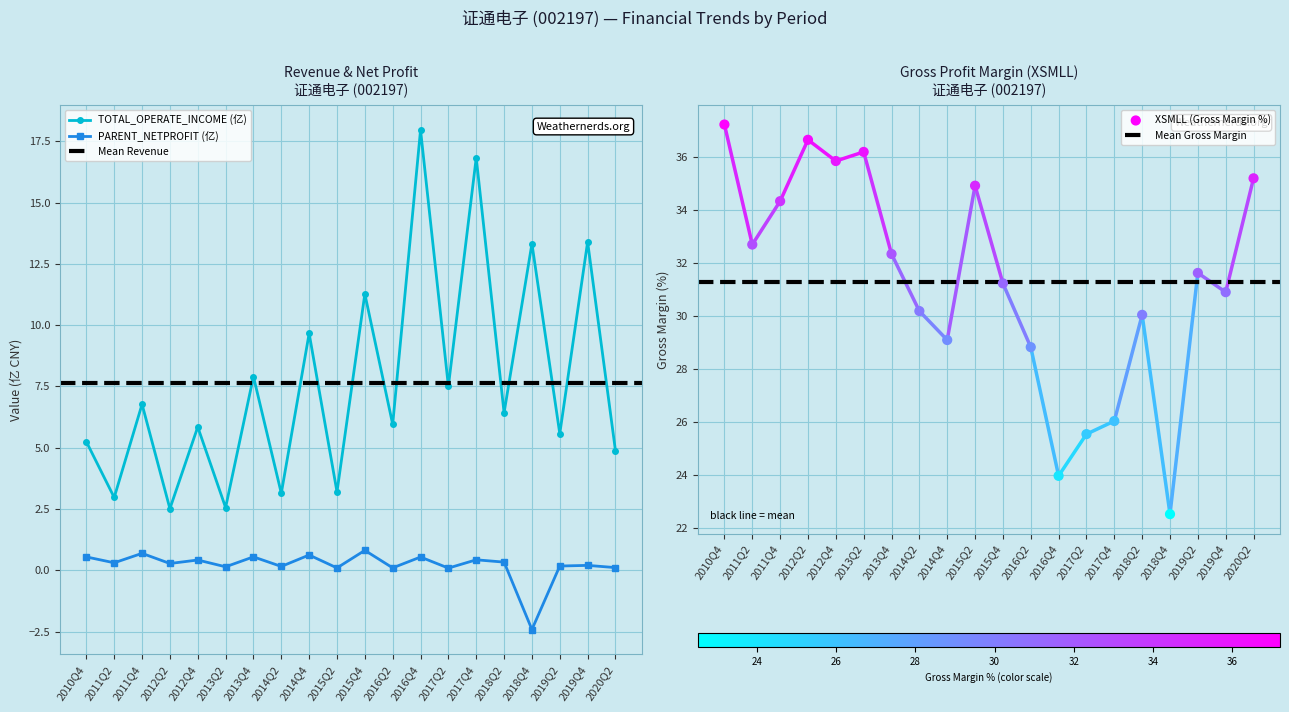

At how many categories does at least one series exceed 29?

15